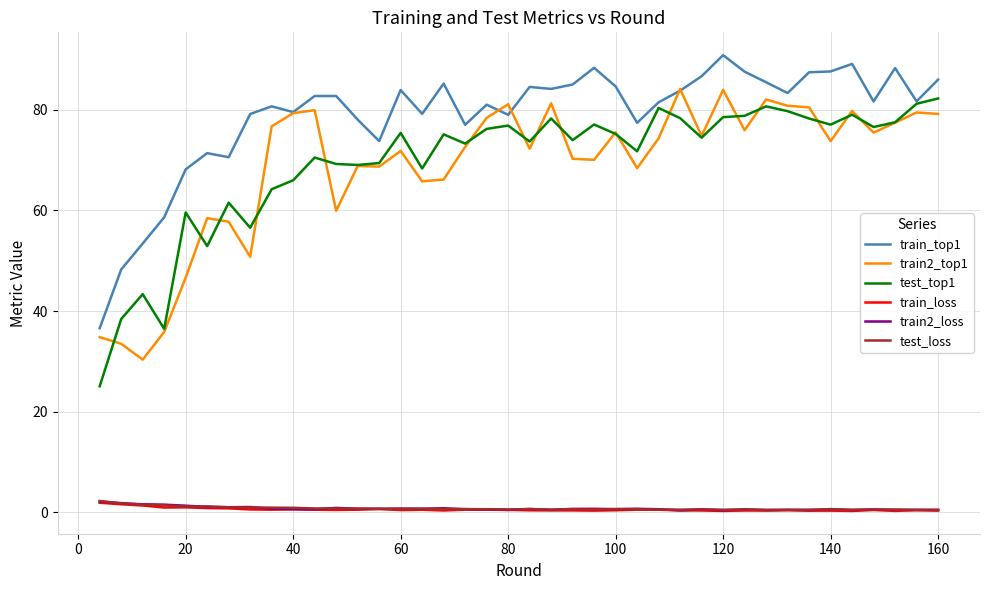

What is the highest value of the train2_top1 series?

84.1